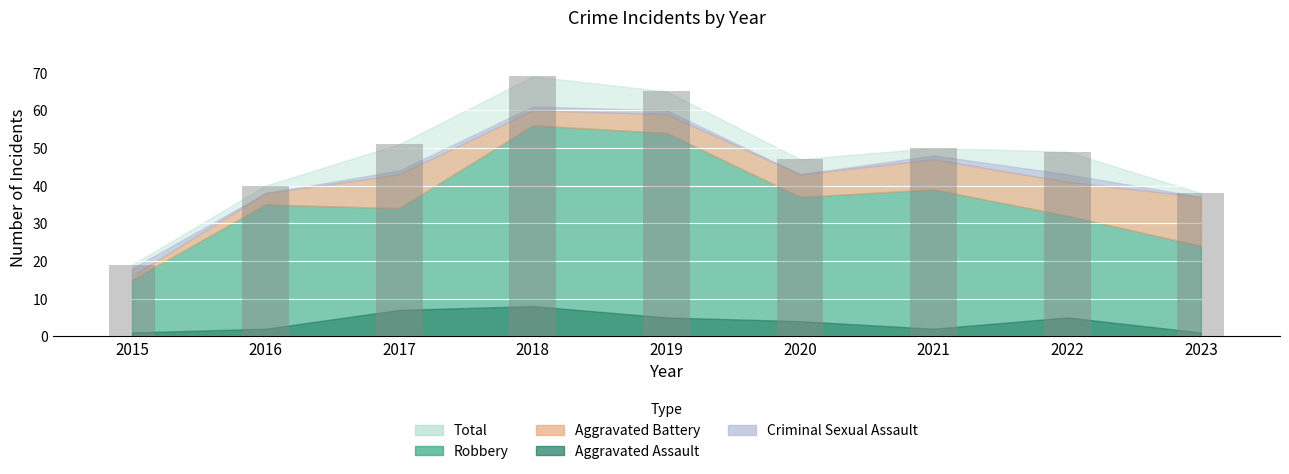

Which has a higher value, 2018 or 2023?

2018